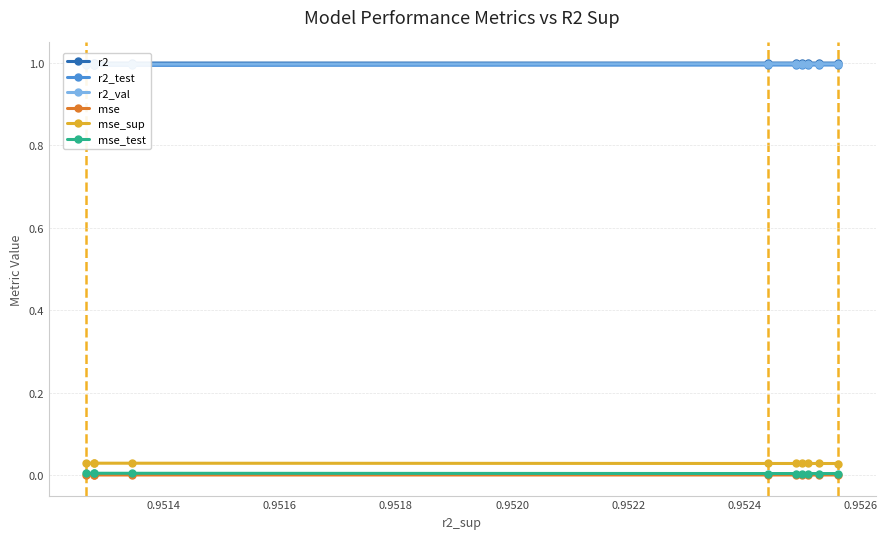

Which series has the largest total across all categories?

r2